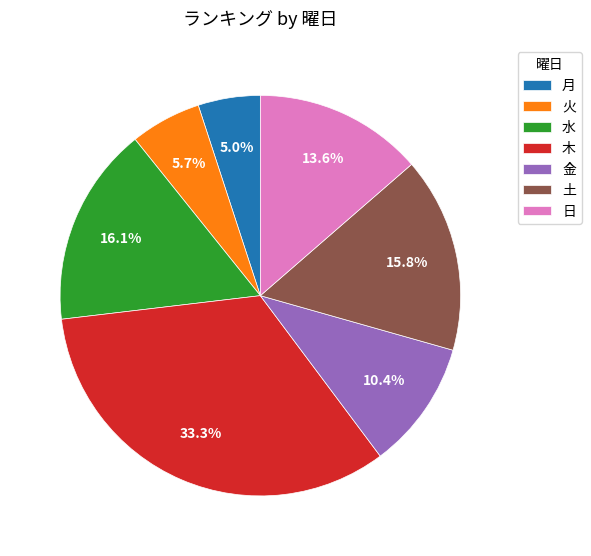

To the nearest percent, what is the difference between the 金 and 月 slice percentages?

5%